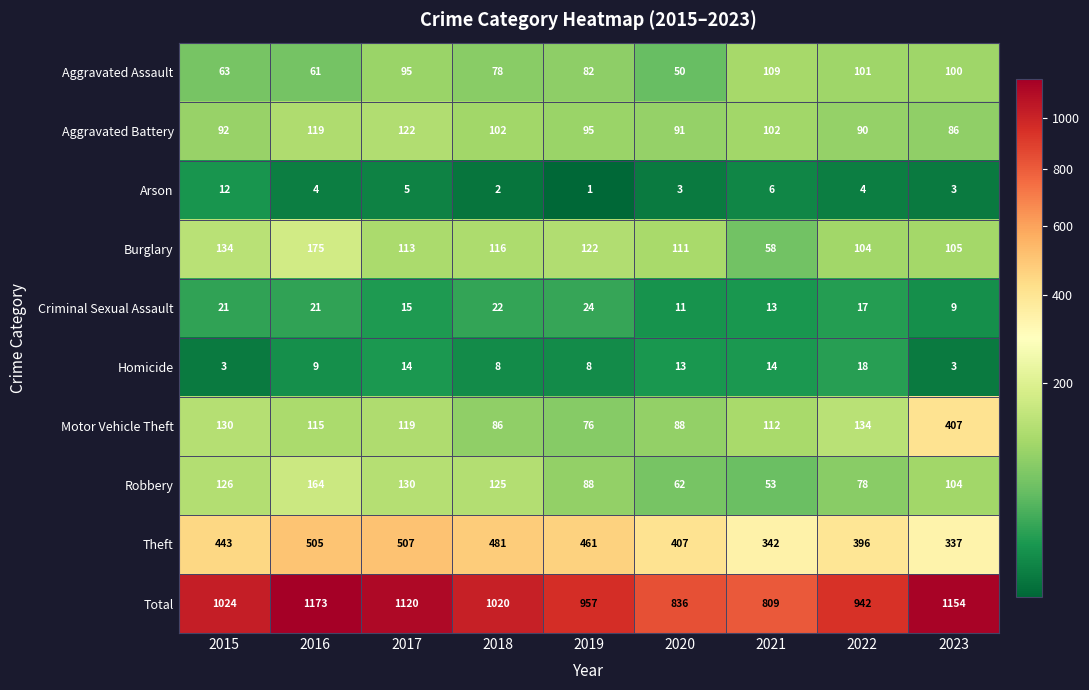

Is it true that Theft equals 481 at 2018?

True